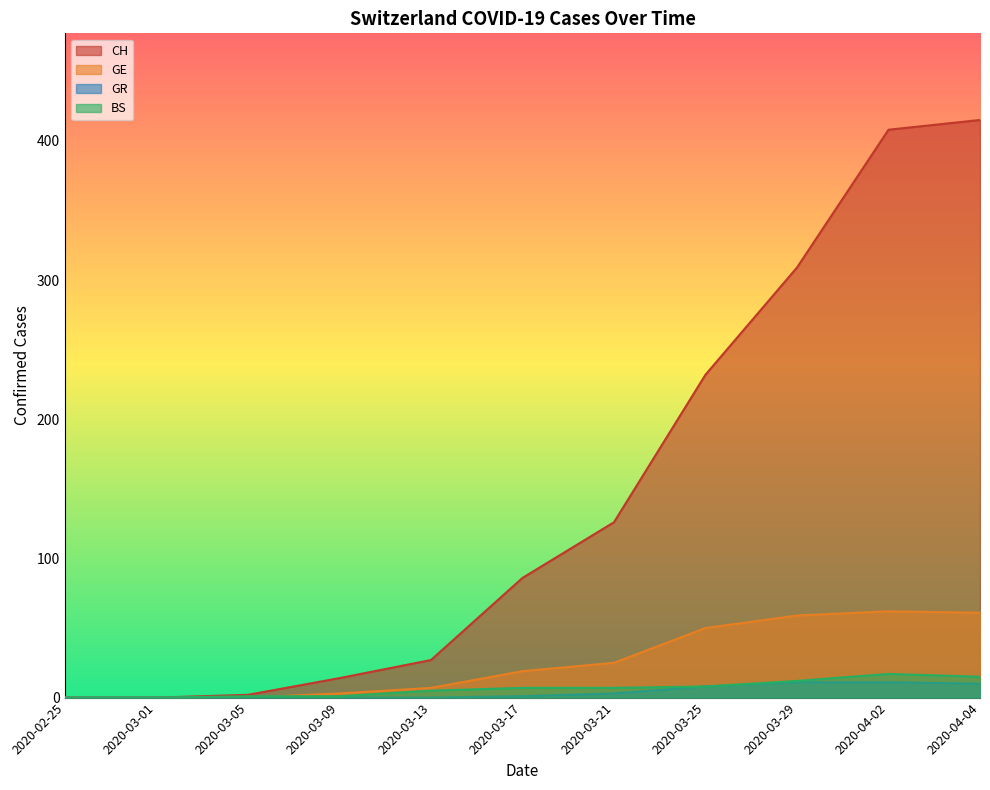

What is the maximum value for BS?

17